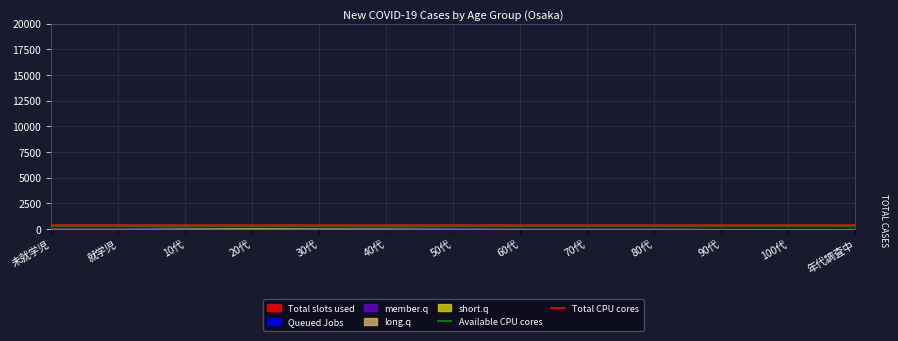

What is the approximate value of Total CPU cores at 未就学児?

400